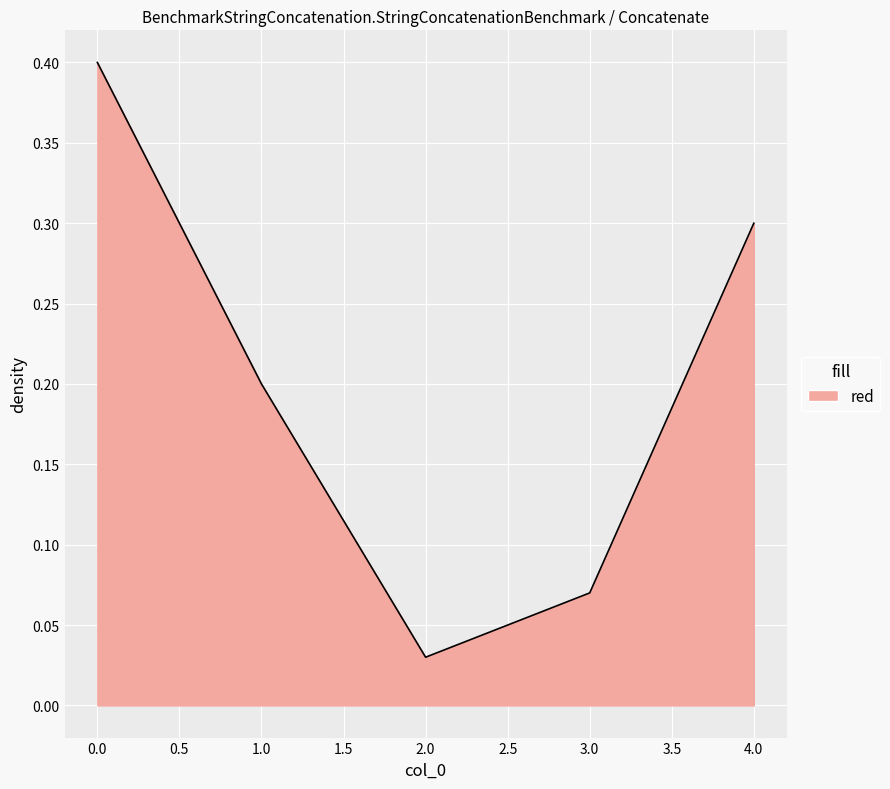

Between 2.0 and 4.0, which is larger?

4.0